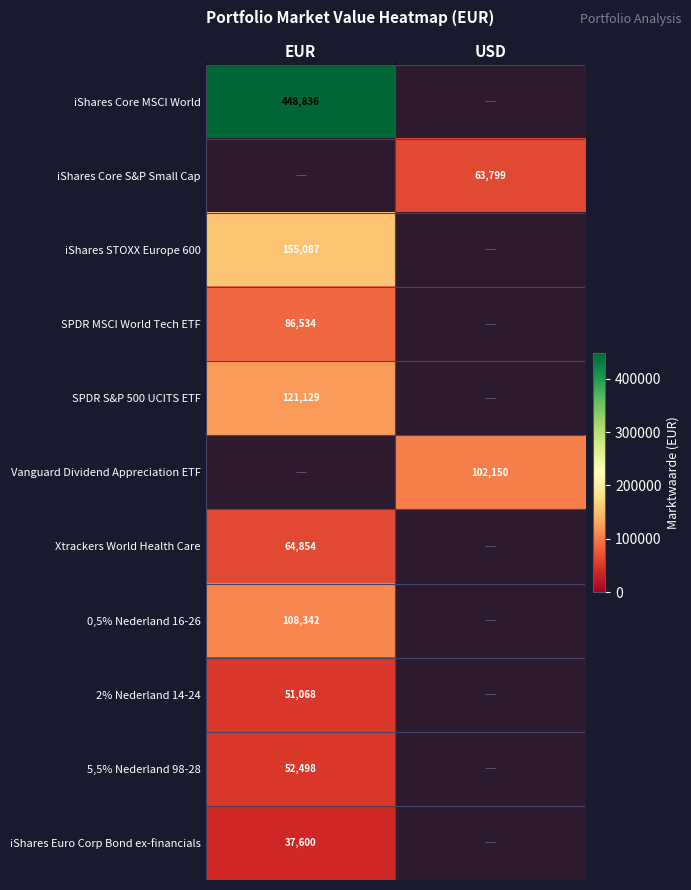

The value of iShares Core S&P Small Cap at USD is 63799. True or false?

True